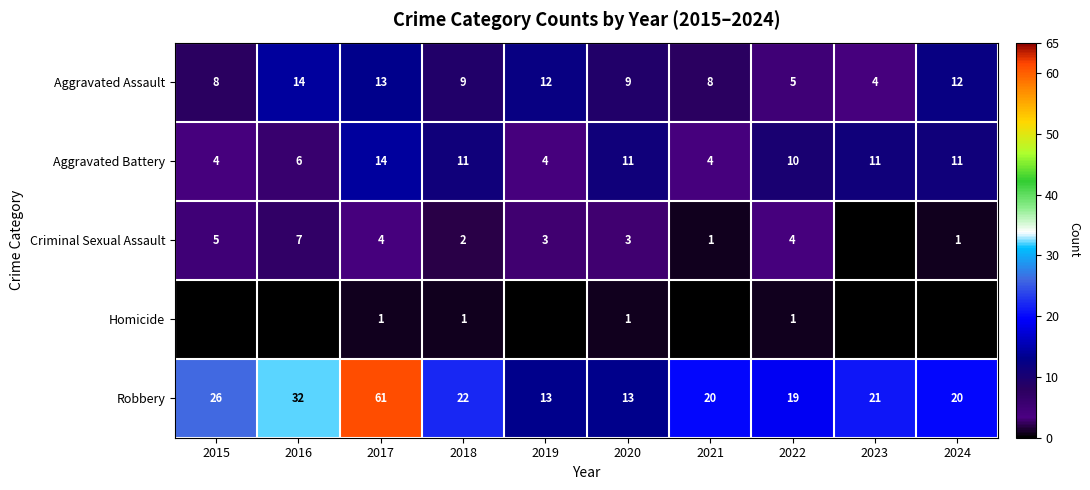

Where is Robbery nearest to the value 37?

2016